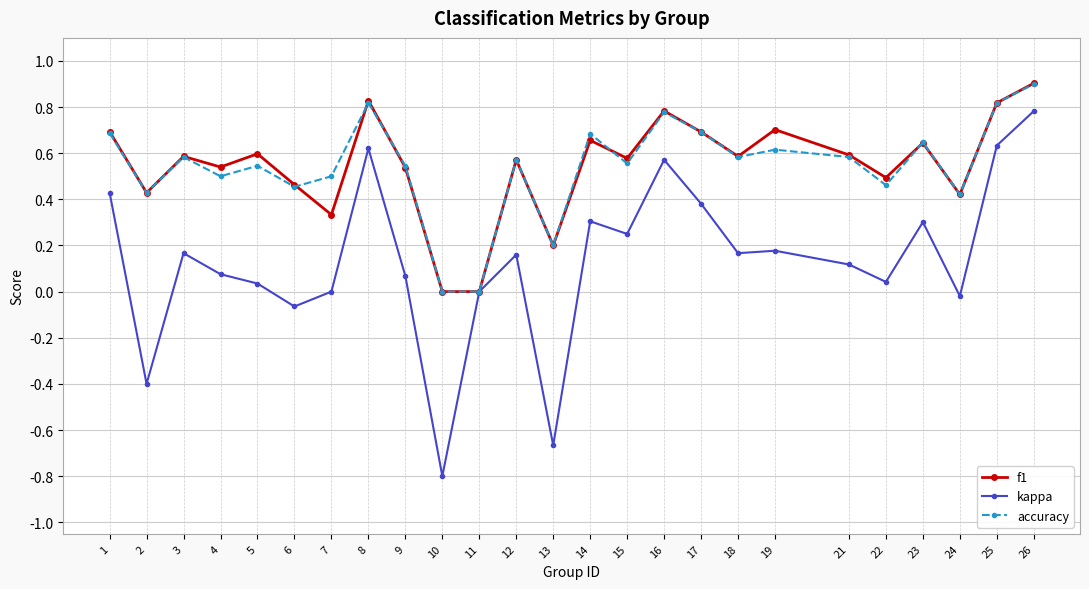

Which series changed the most between 6 and 19?

kappa